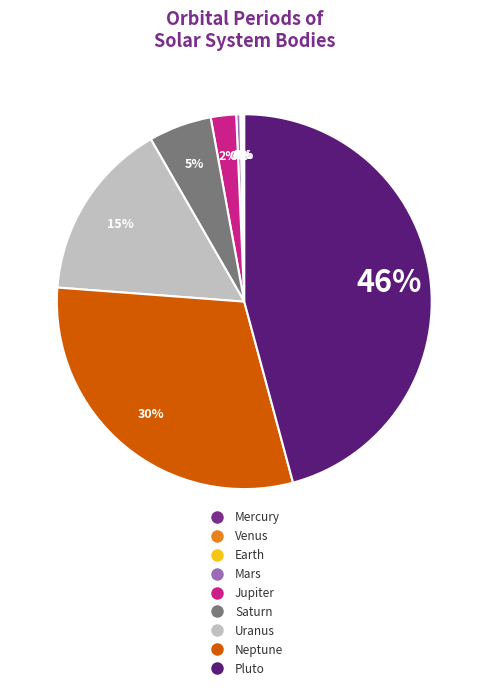

What is the largest slice in the pie chart?

Pluto